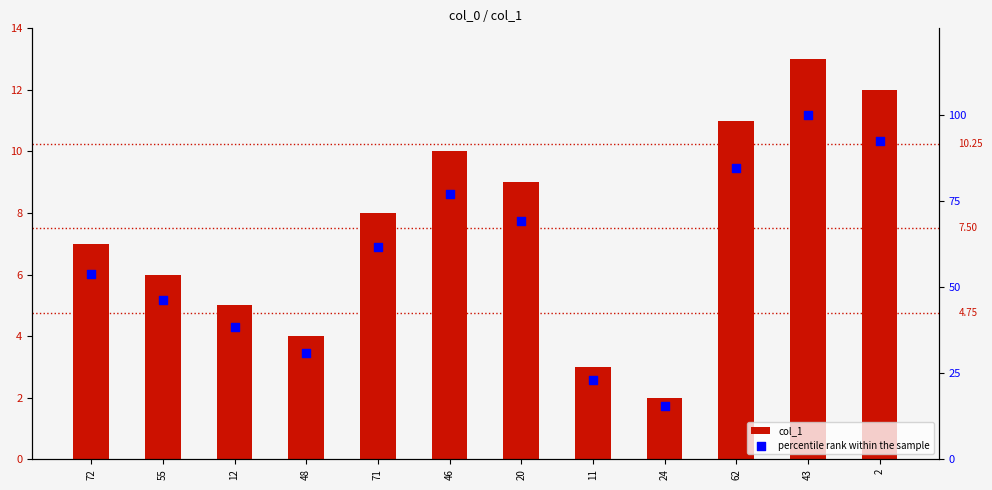

At which category is the sum across all series the highest?

43